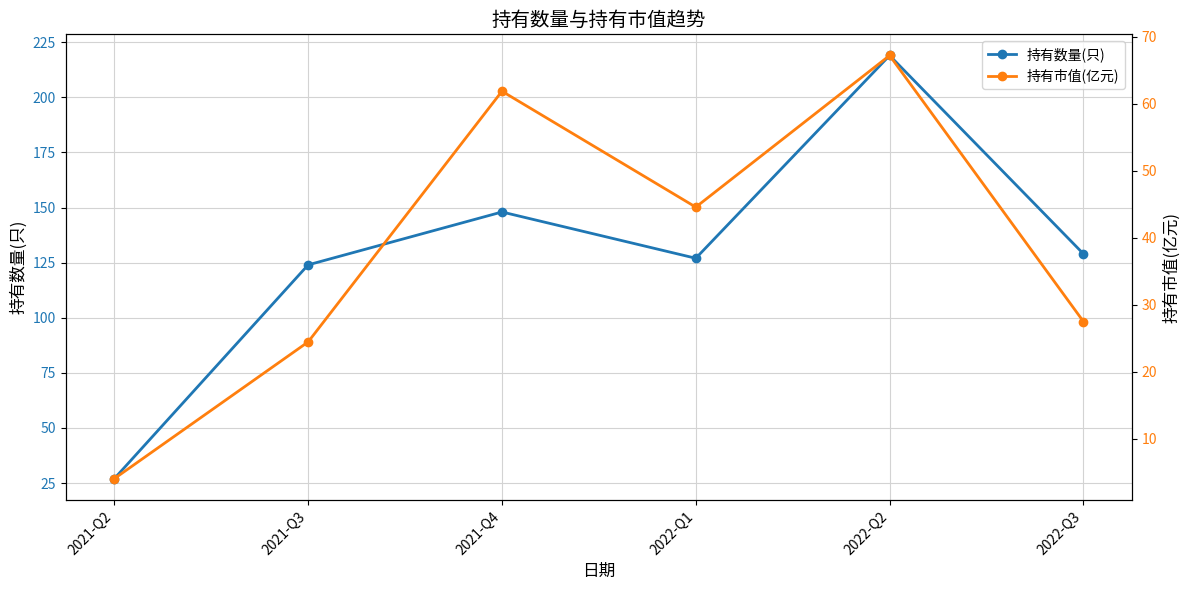

In 持有市值(亿元), how many points are higher than both neighbors (excluding endpoints)?

2